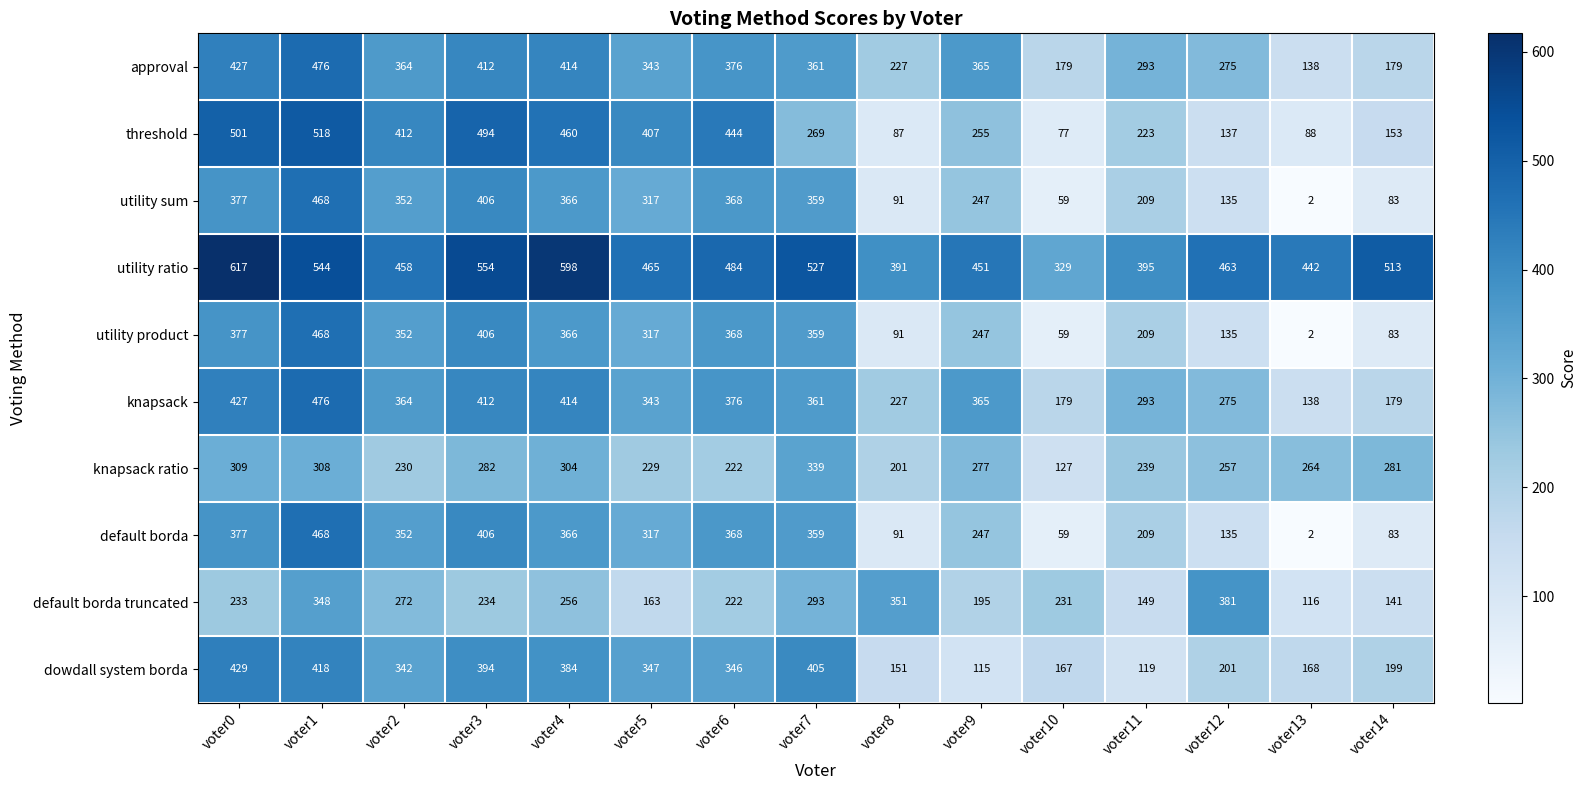

What is the minimum value shown in the chart?

2